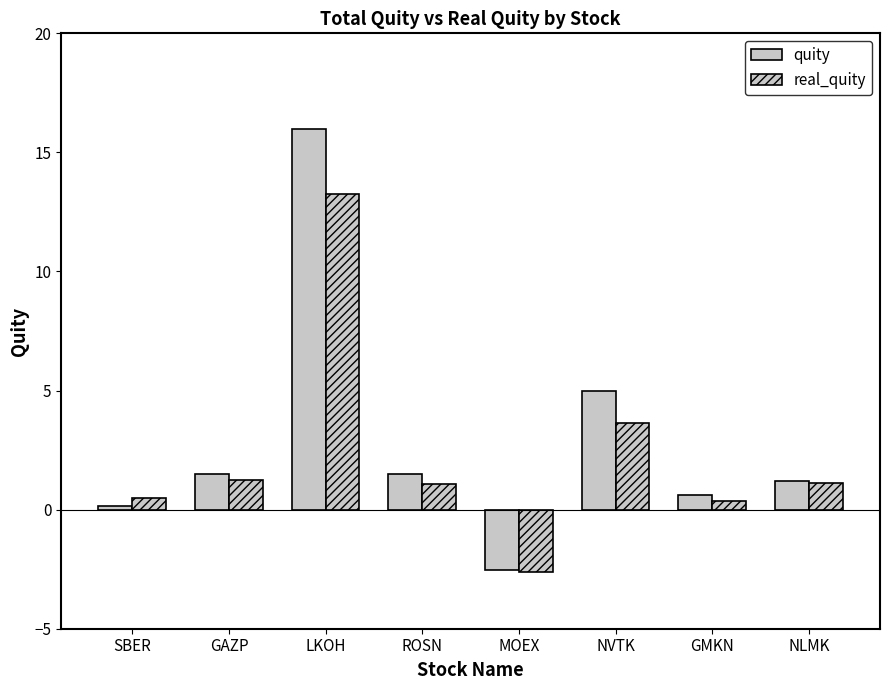

Are the bars grouped side by side (vs. stacked)?

Yes